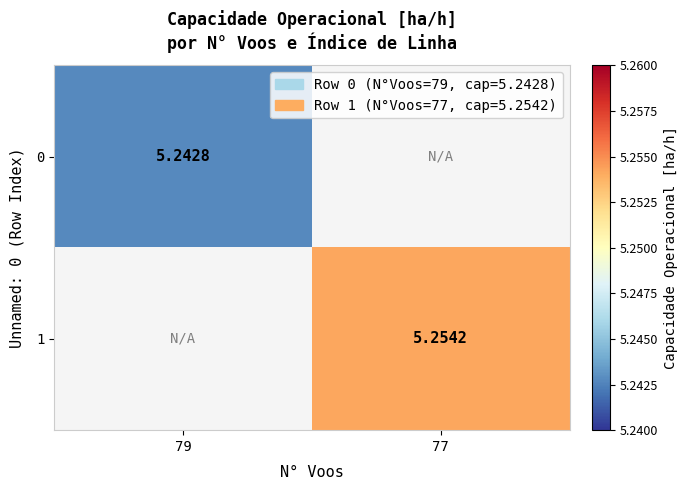

Is the value of 1 at 77 greater than the value of 0 at 79?

Yes